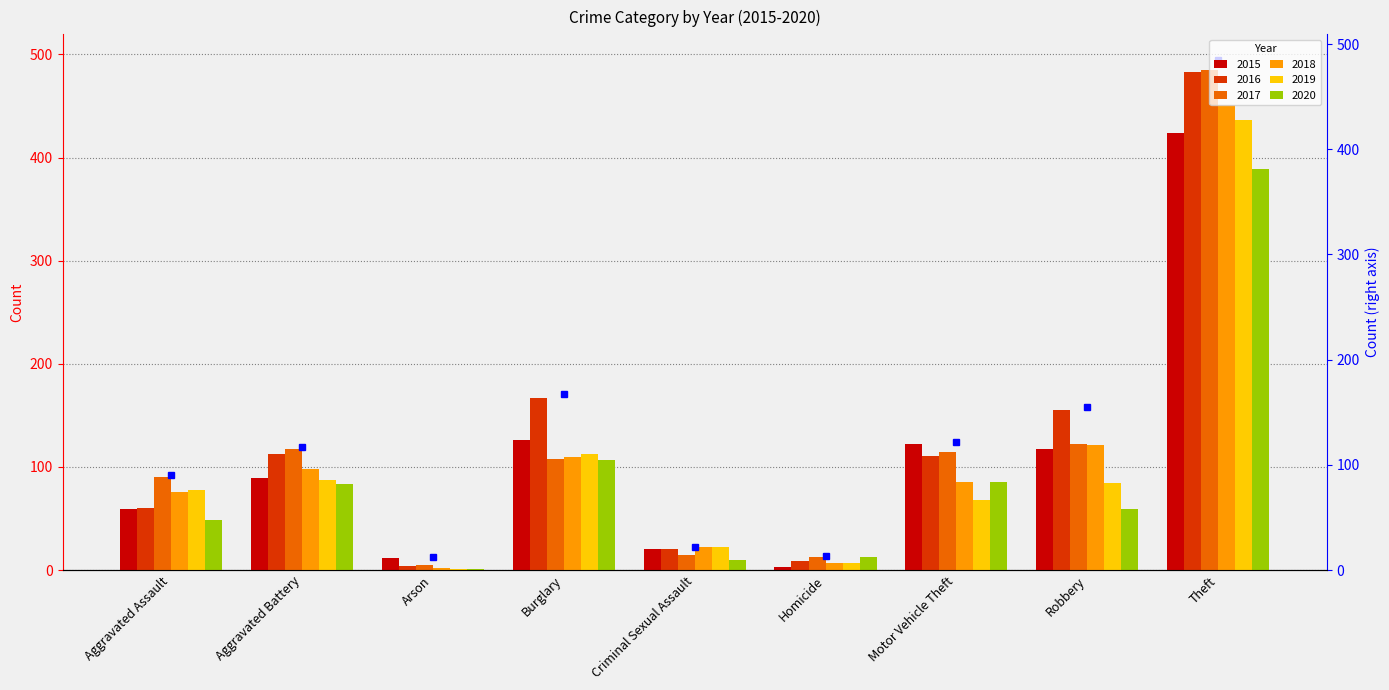

Which category has the lowest value across all series?

Arson